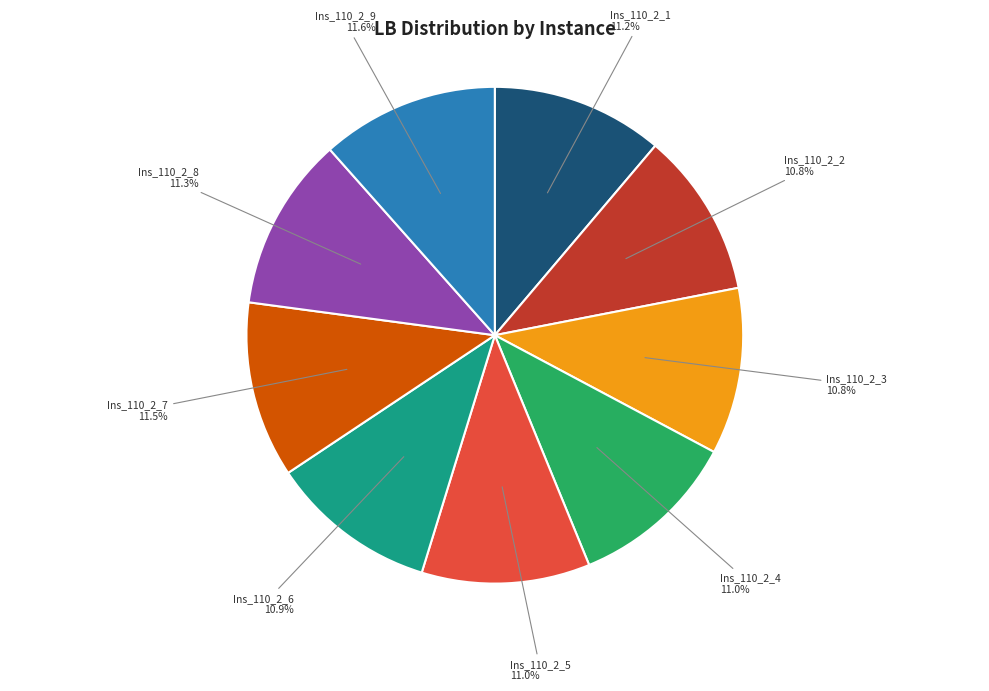

How much of the chart is everything except Ins_110_2_4?

89.0%